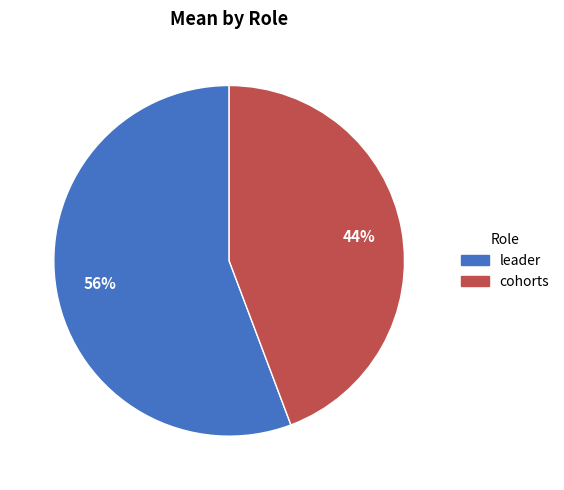

Does leader represent more than half of the total?

Yes